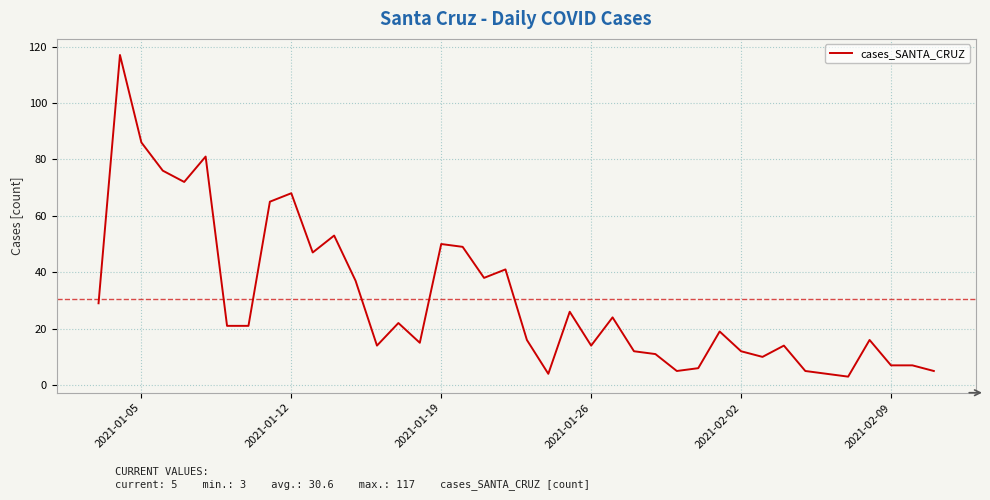

What is the difference between the maximum and minimum values?

114